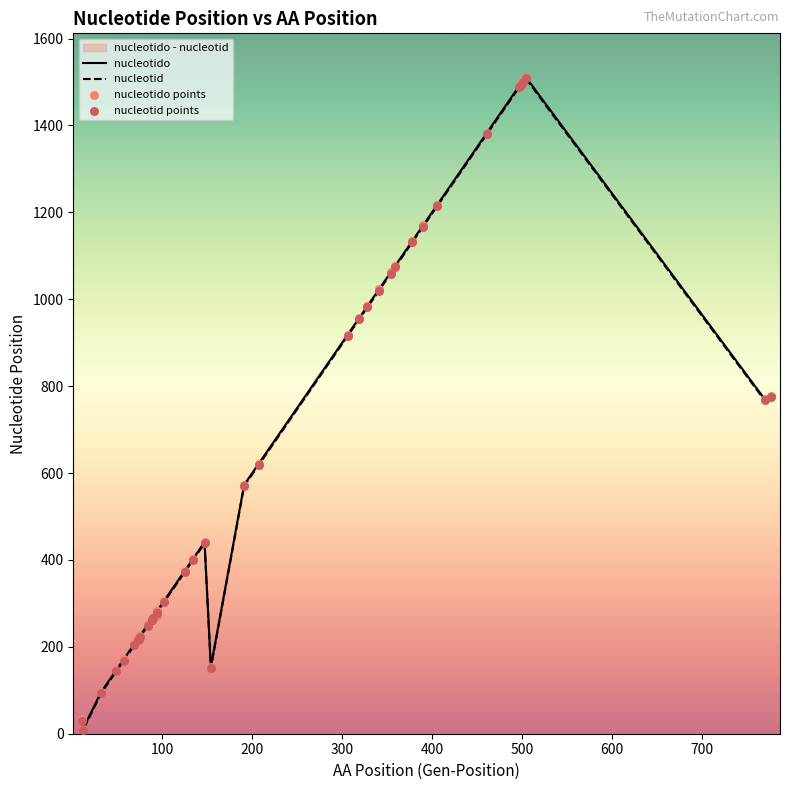

Which series has the largest Y range (max minus min)?

nucleotido